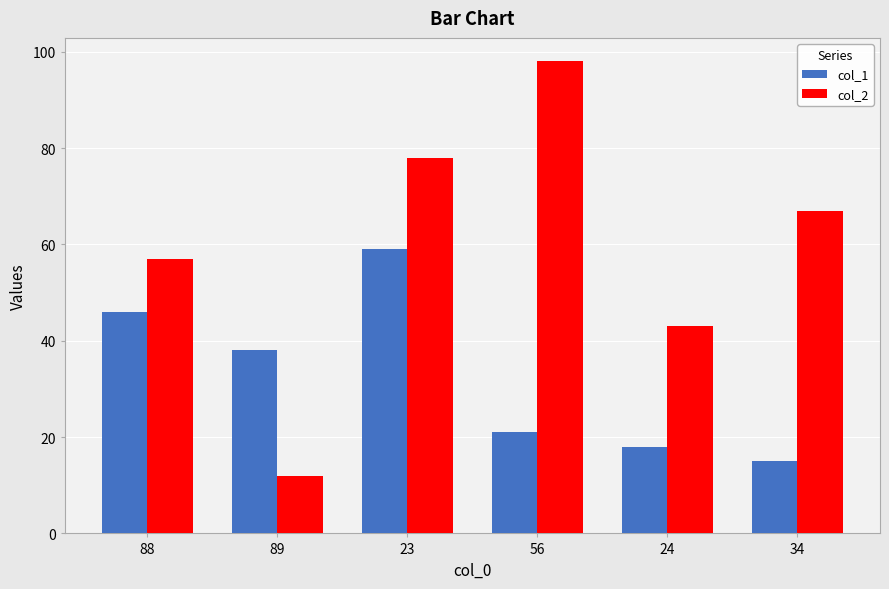

At 56, list the series in order from largest to smallest.

col_2, col_1